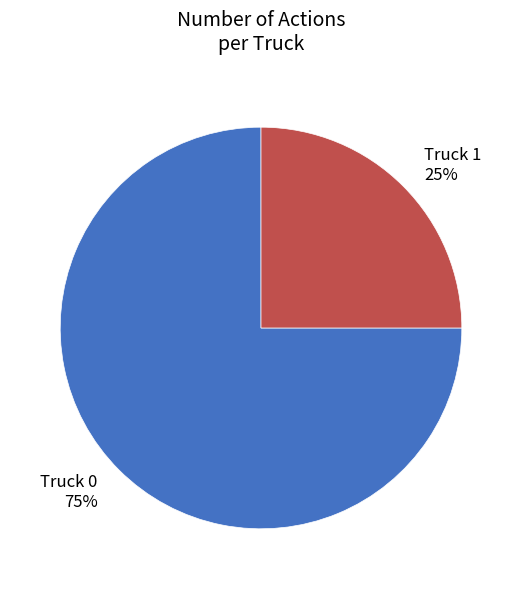

True or false: Truck 0 accounts for 75% of the total.

True